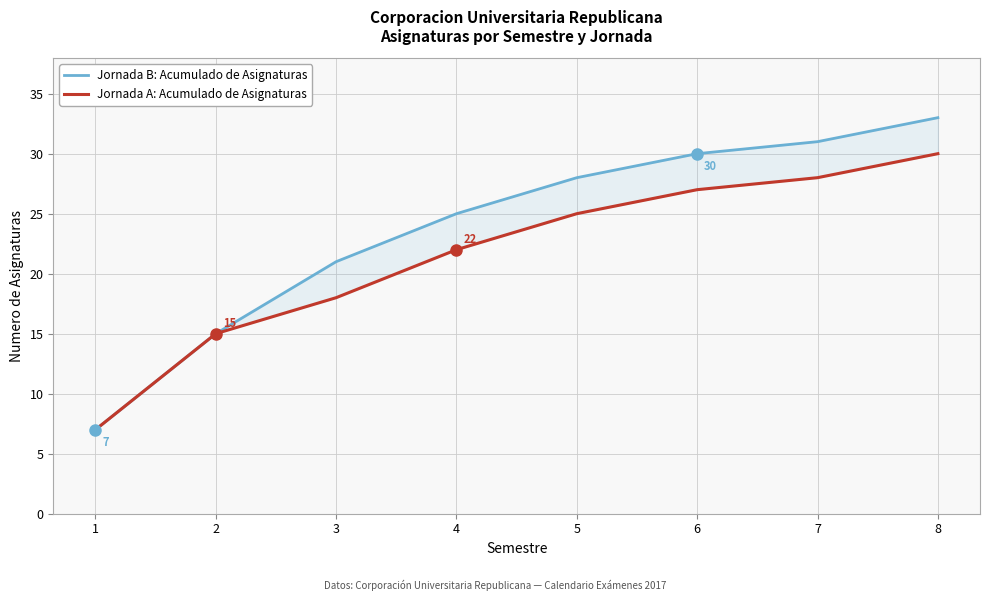

Where does the Jornada B: Acumulado de Asignaturas series first go above 28?

6